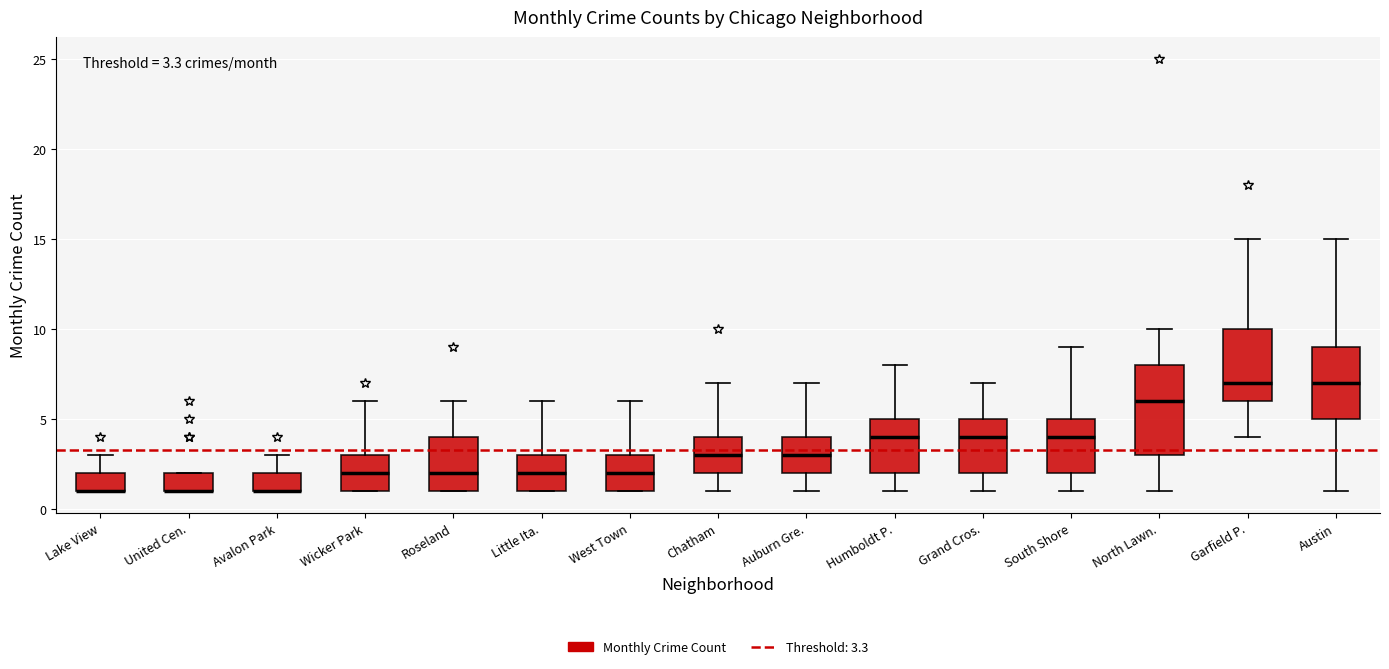

Comparing the boxes themselves (not the whiskers), which one is the tallest?

North Lawn.